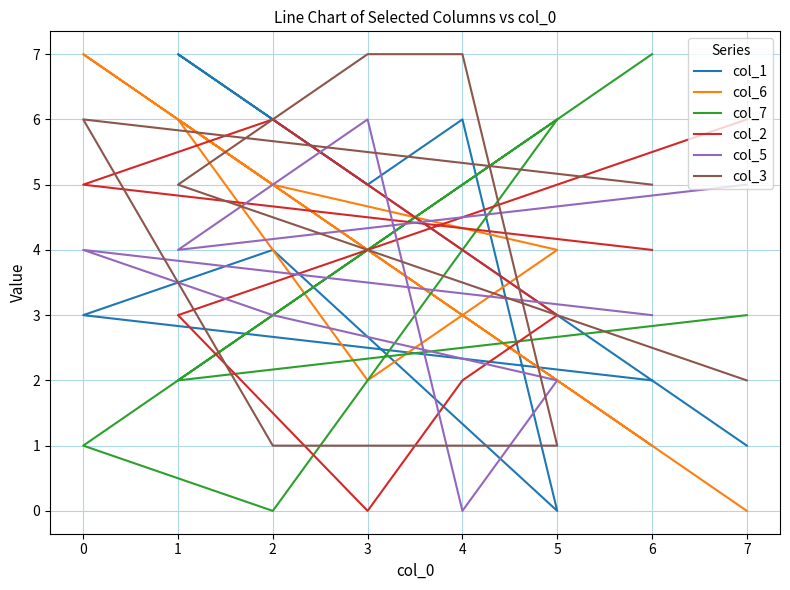

What is the average value of the col_3 series?

4